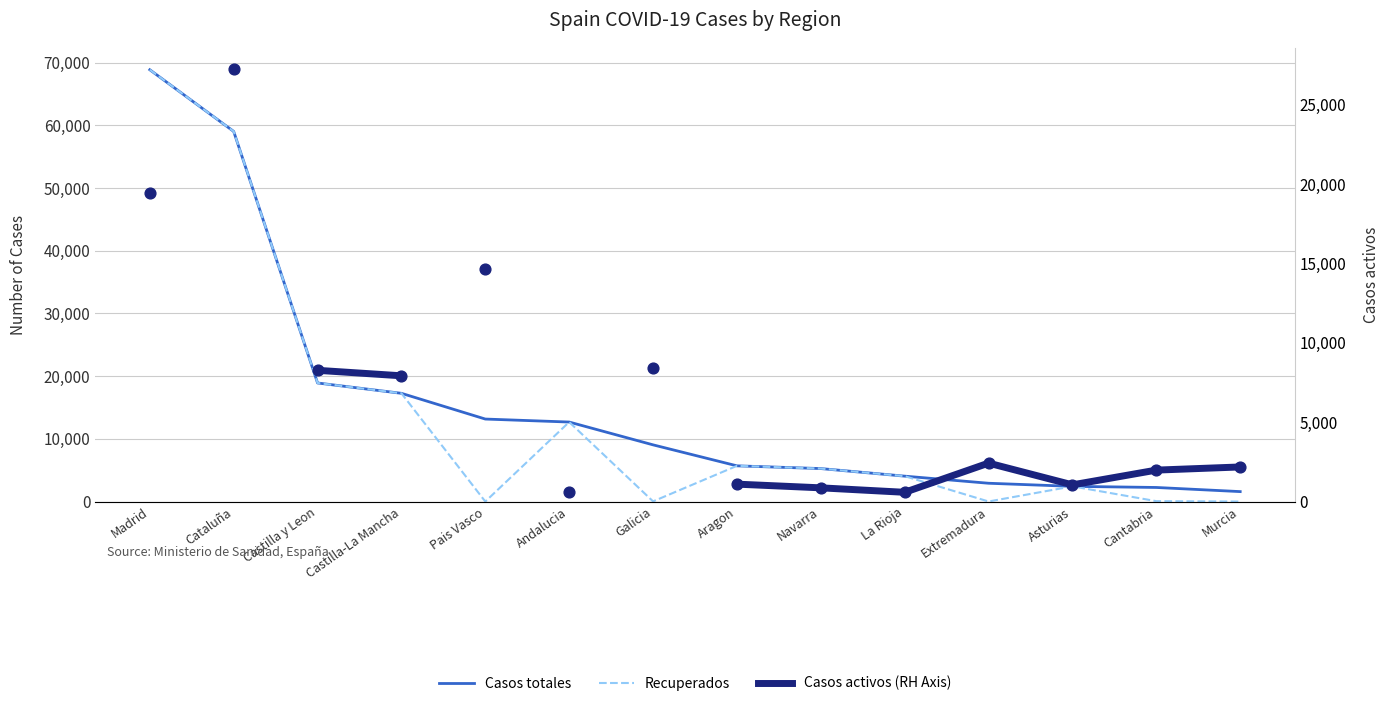

Which series has the widest spread of Y values?

Recuperados